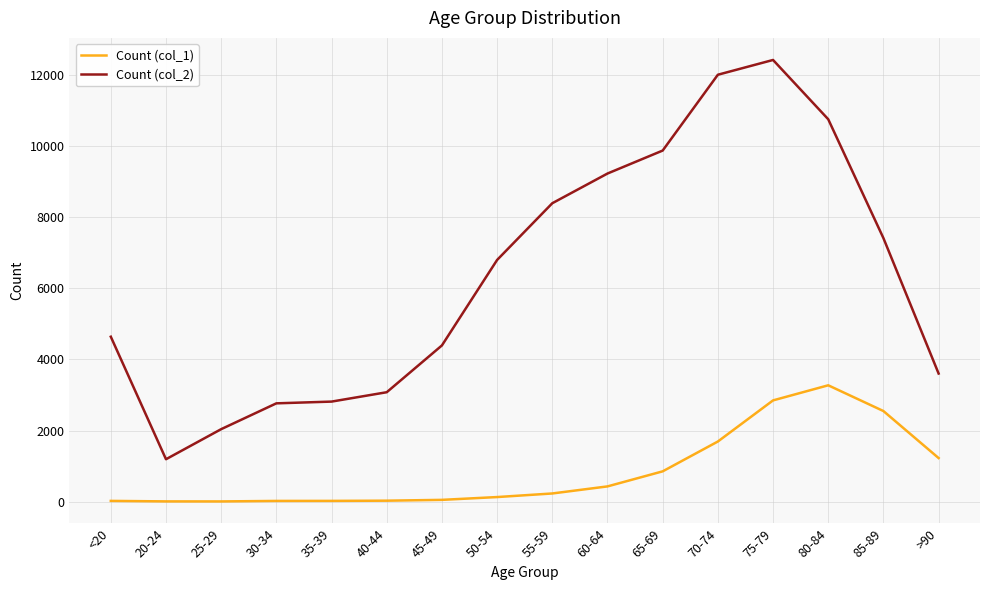

List the series in order of their overall mean, highest first.

Count (col_2), Count (col_1)